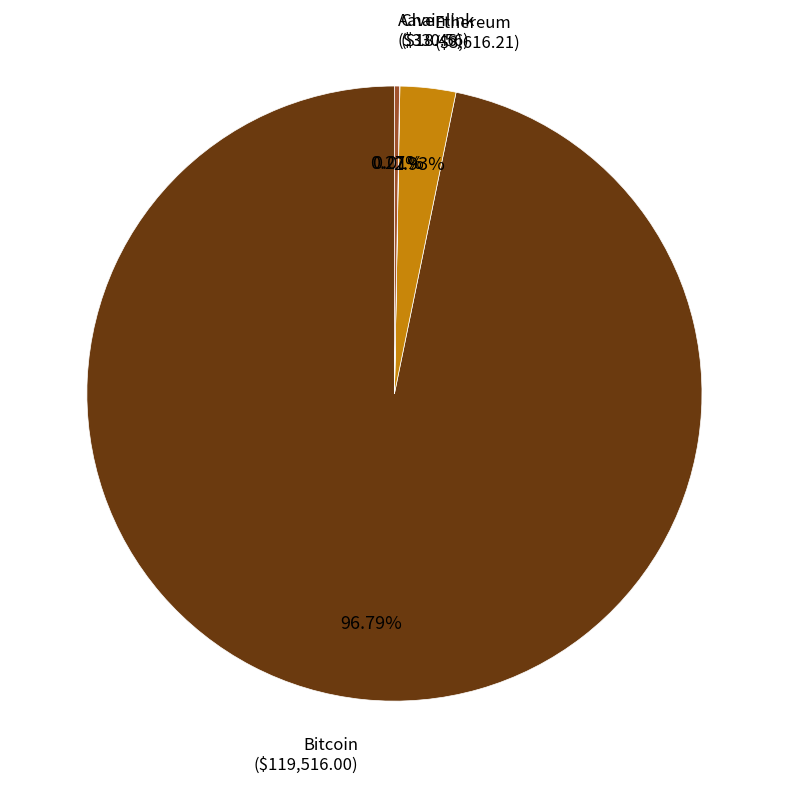

Is there a majority slice in this chart?

Yes